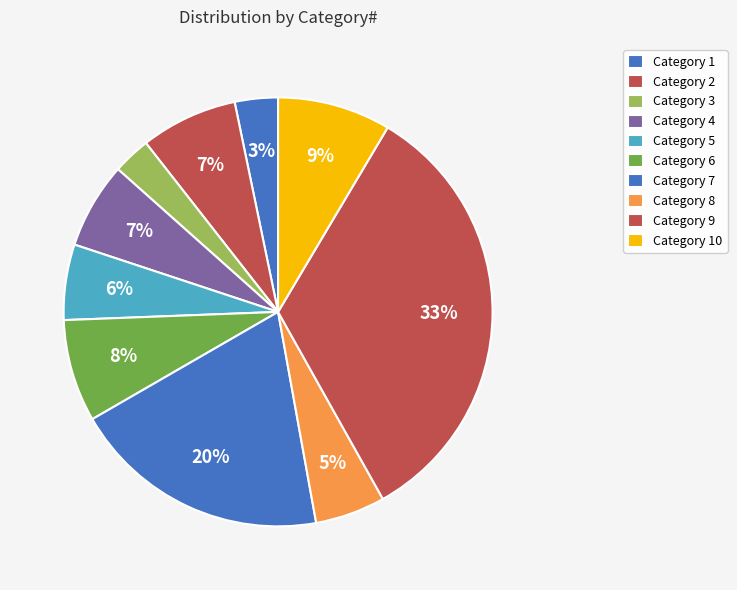

How many slices are in this pie chart?

10